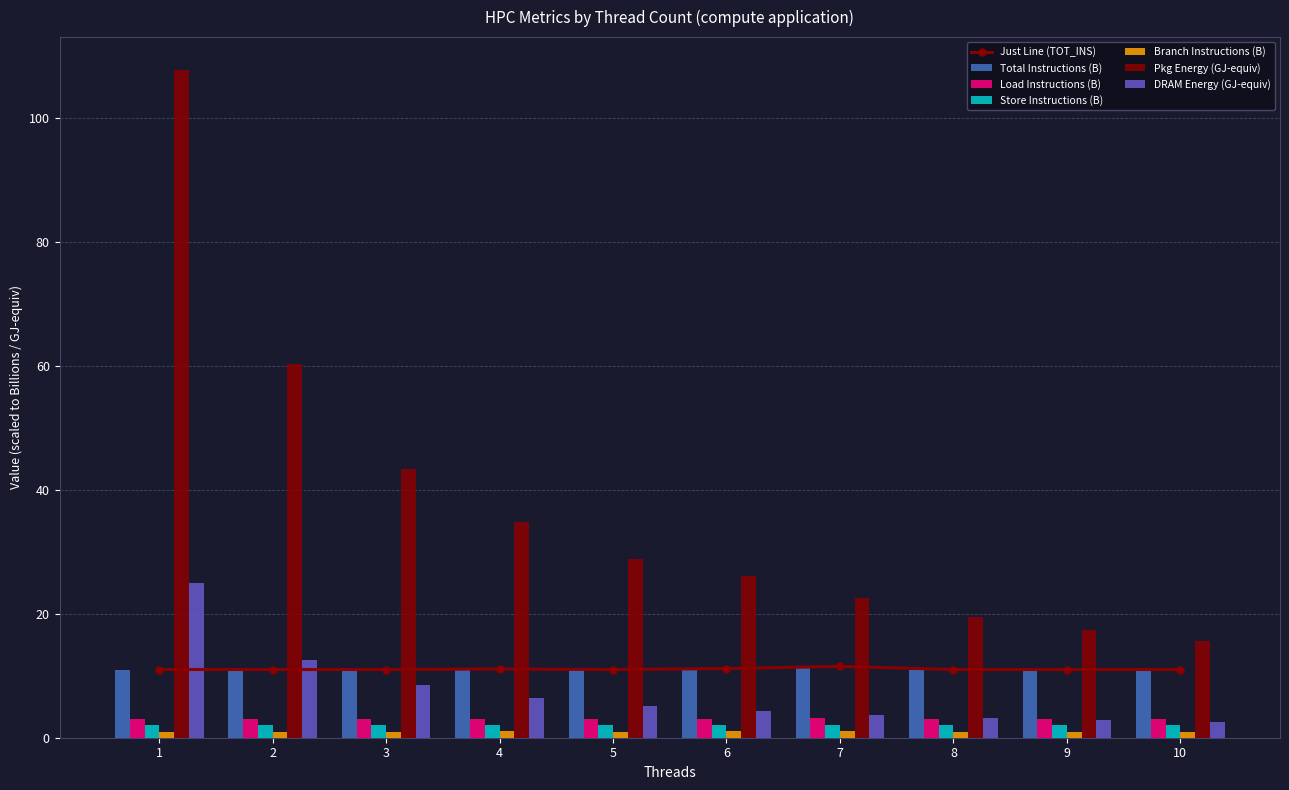

How many bars are there in each group?

6